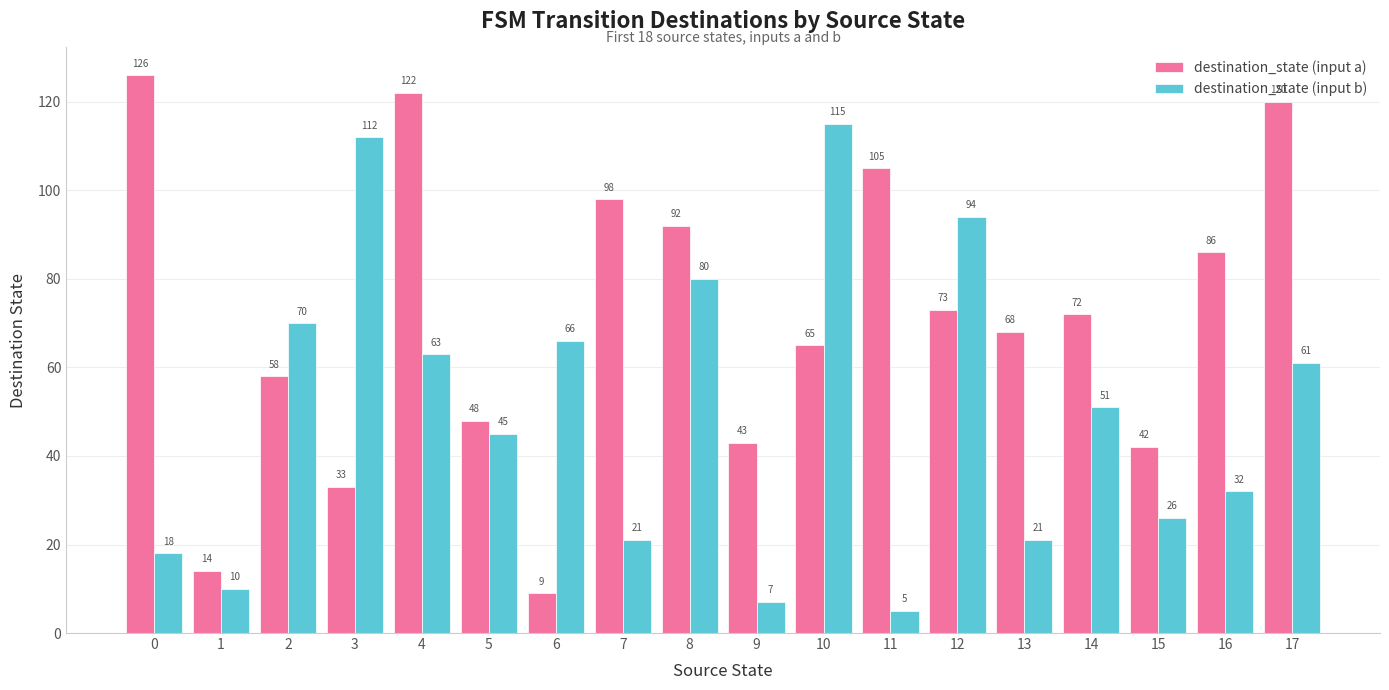

Is it true that destination_state (input b) equals 97 at 2?

False